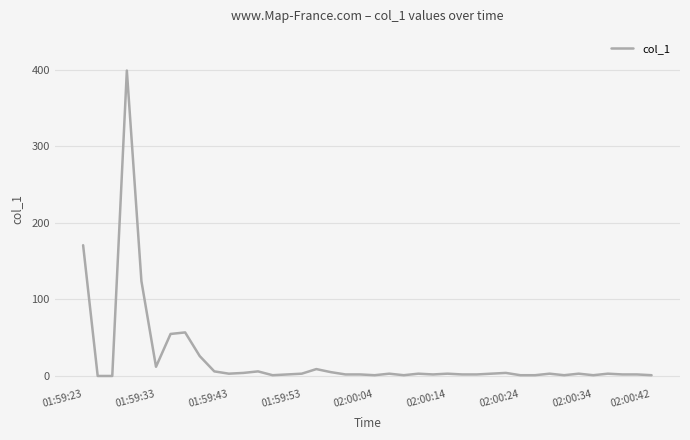

What is the difference between the maximum and minimum values?

399.0